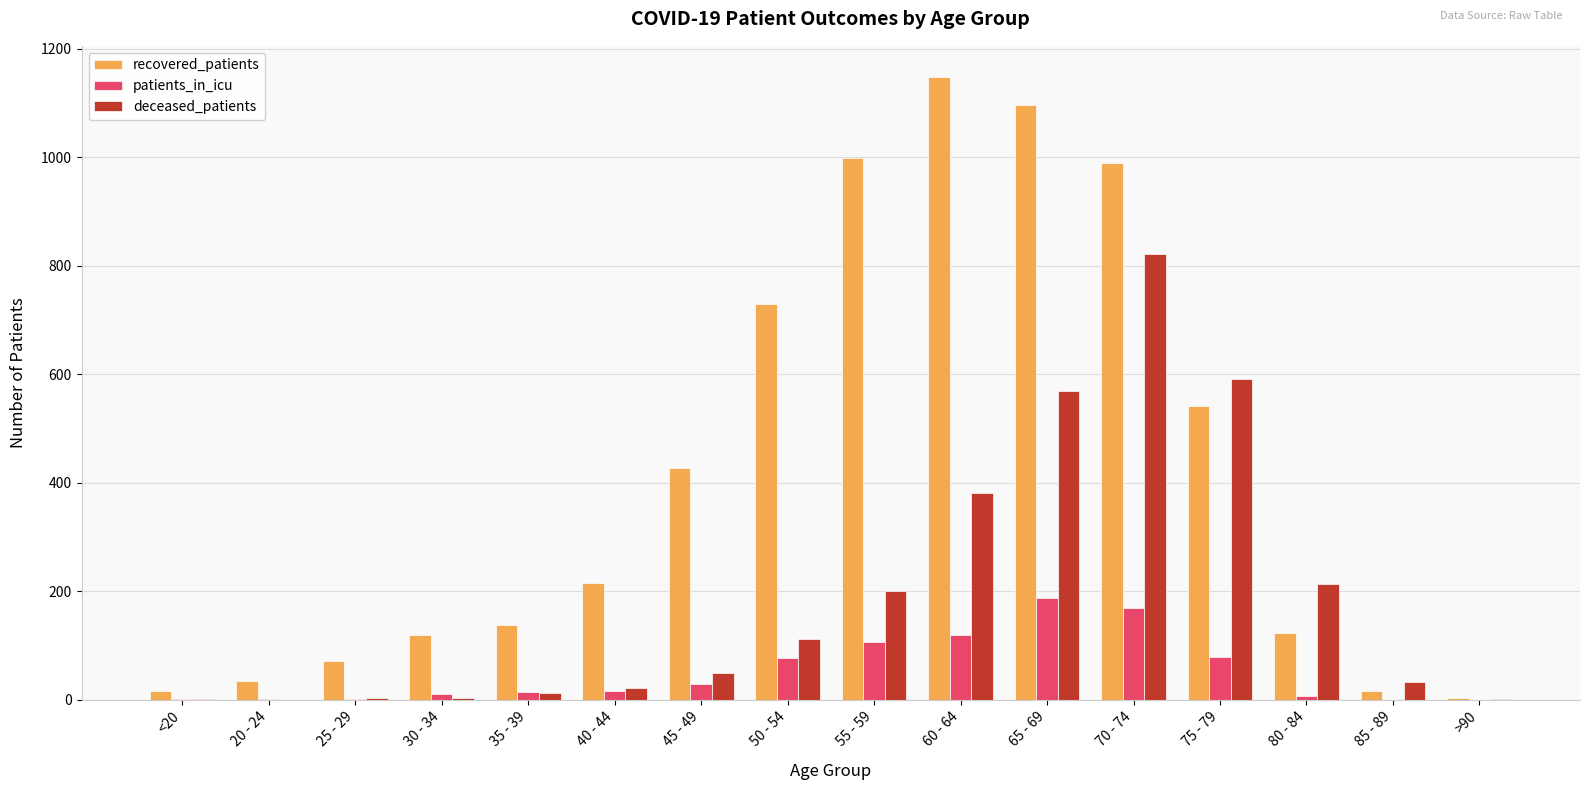

At which label is deceased_patients closest to 411?

60 - 64